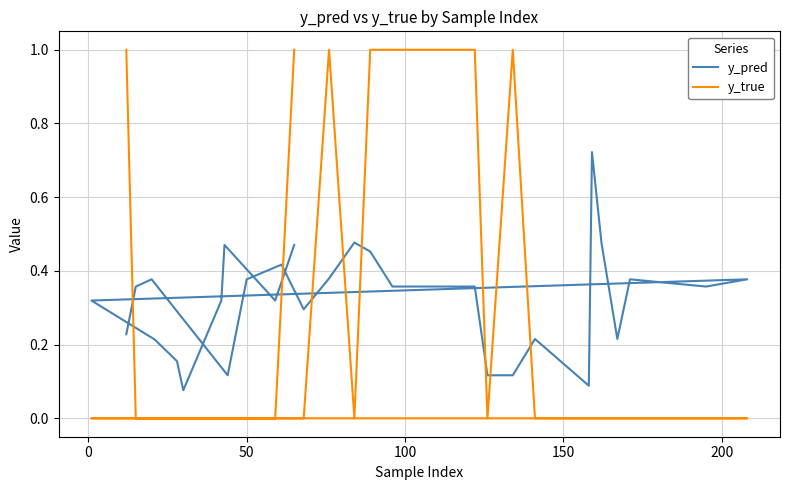

Is the value of y_true at 16 greater than the value of y_pred at 150?

No